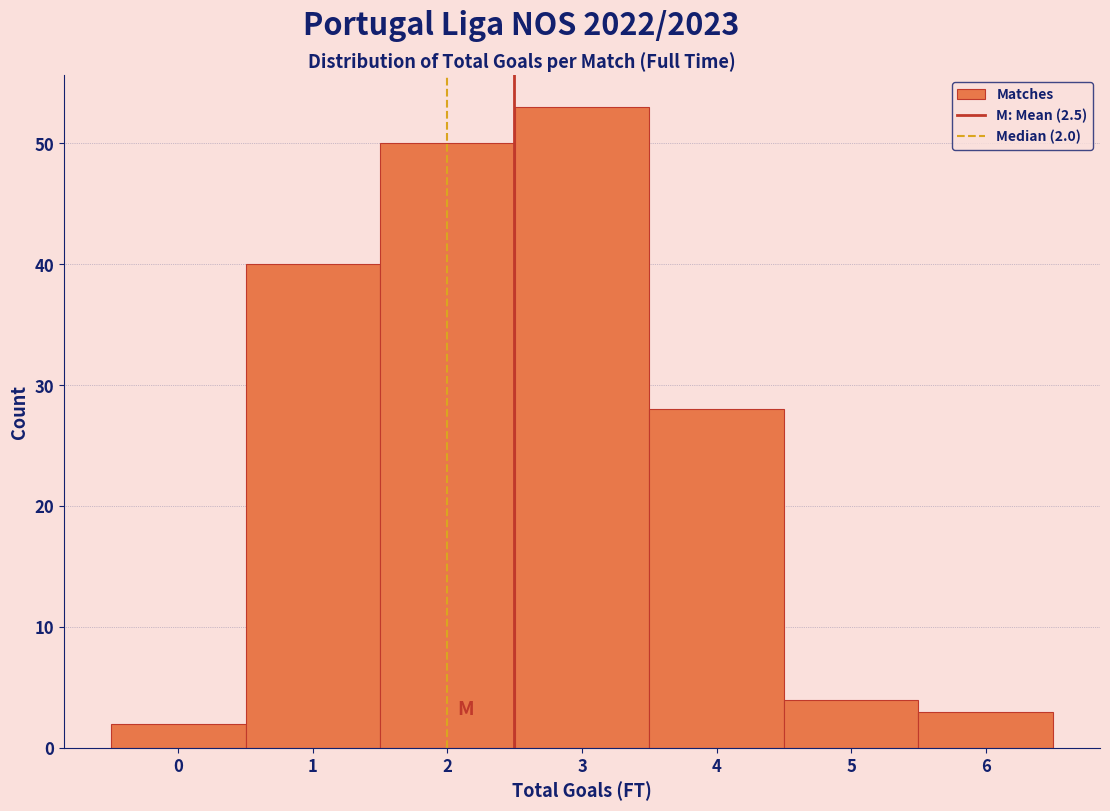

Over which range of the x-axis is the bar tallest?

2.5 to 3.5